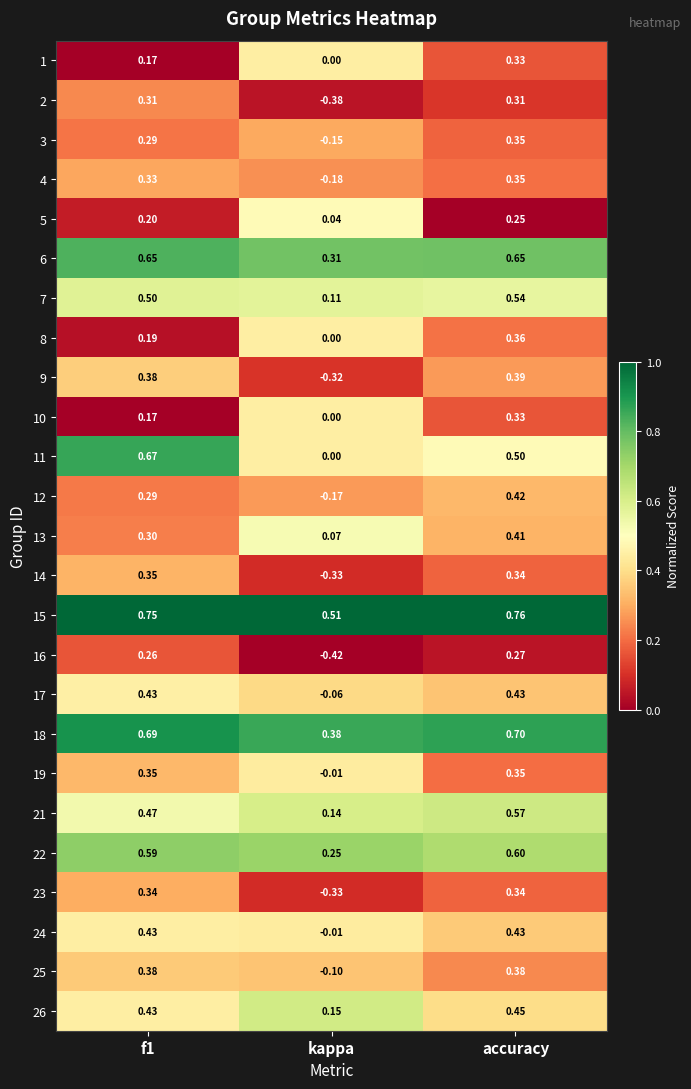

At which category is the sum across all series the highest?

accuracy